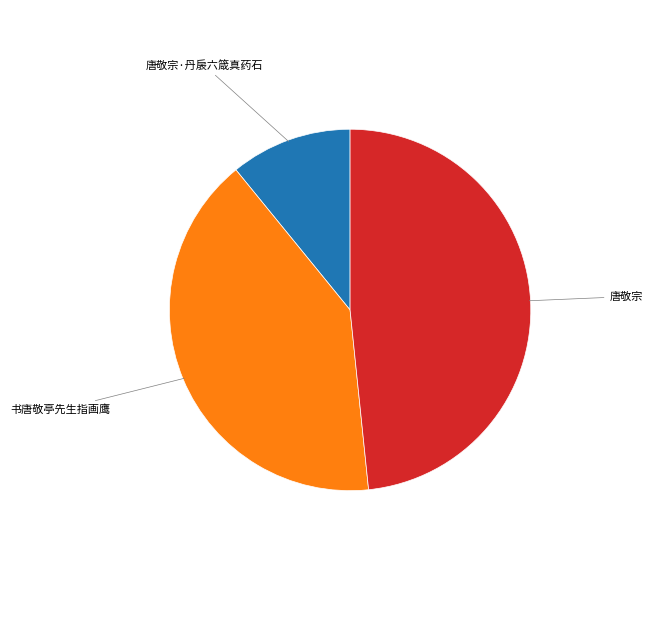

Is there a majority slice in this chart?

No